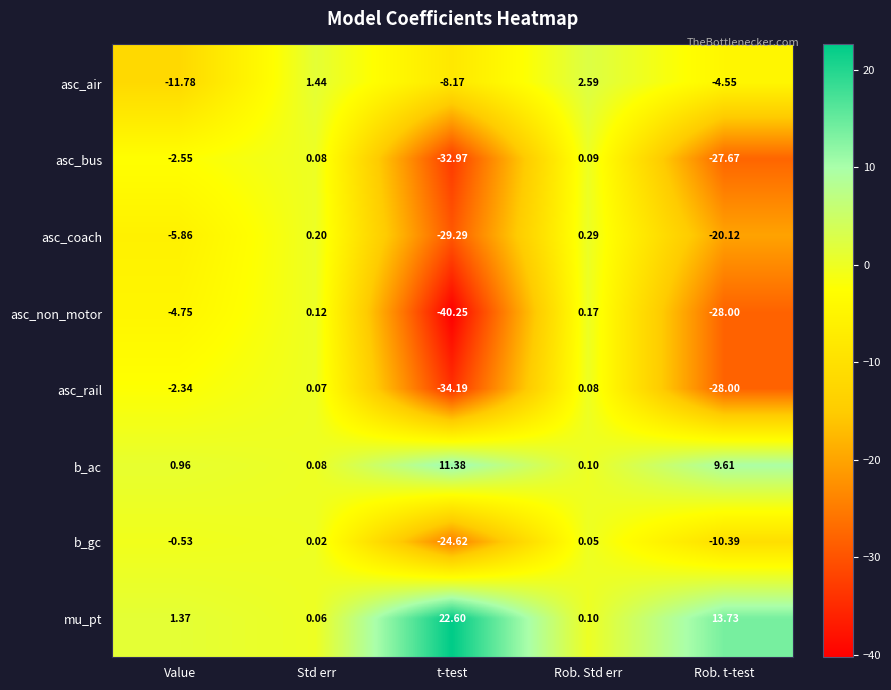

Where does the b_gc series first go above 0?

Std err